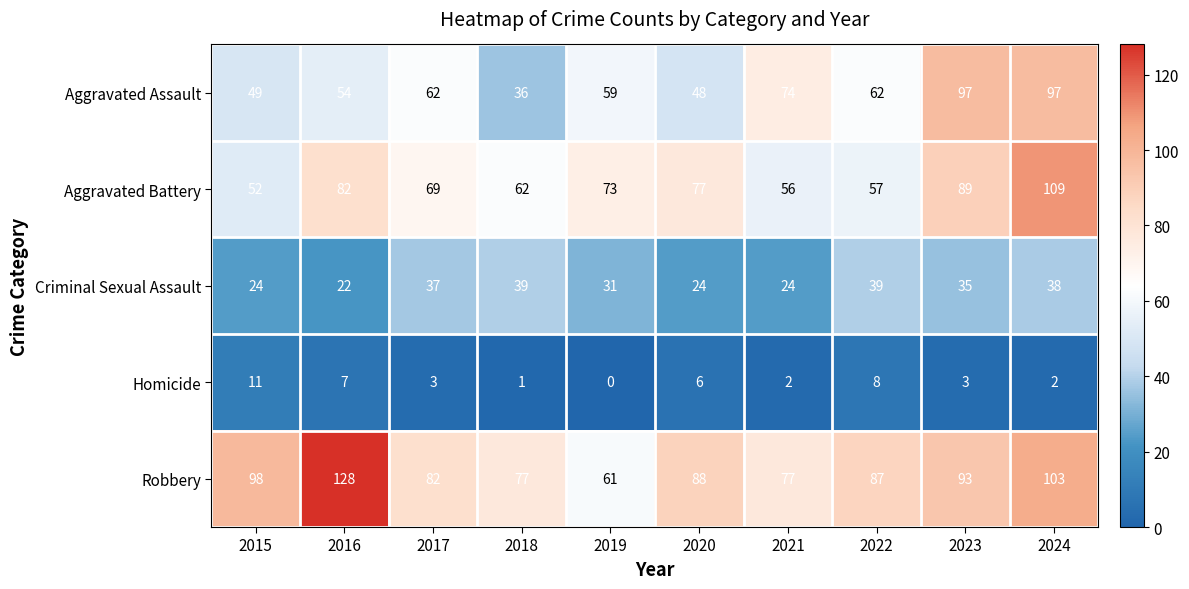

What is the difference between the second highest and minimum values in the Aggravated Assault series?

61